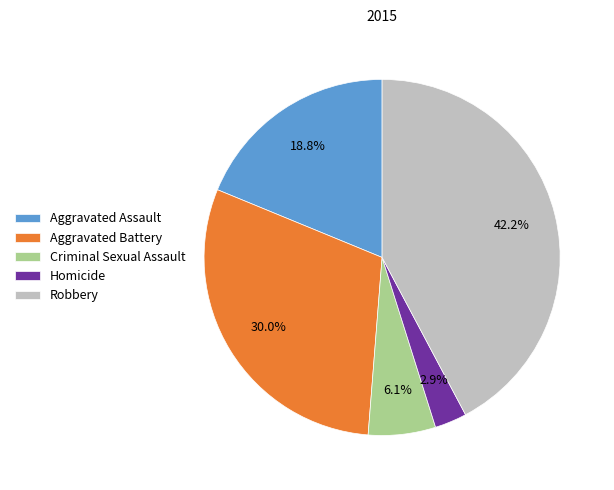

What percentage is the Aggravated Assault slice, to the nearest percent?

19%